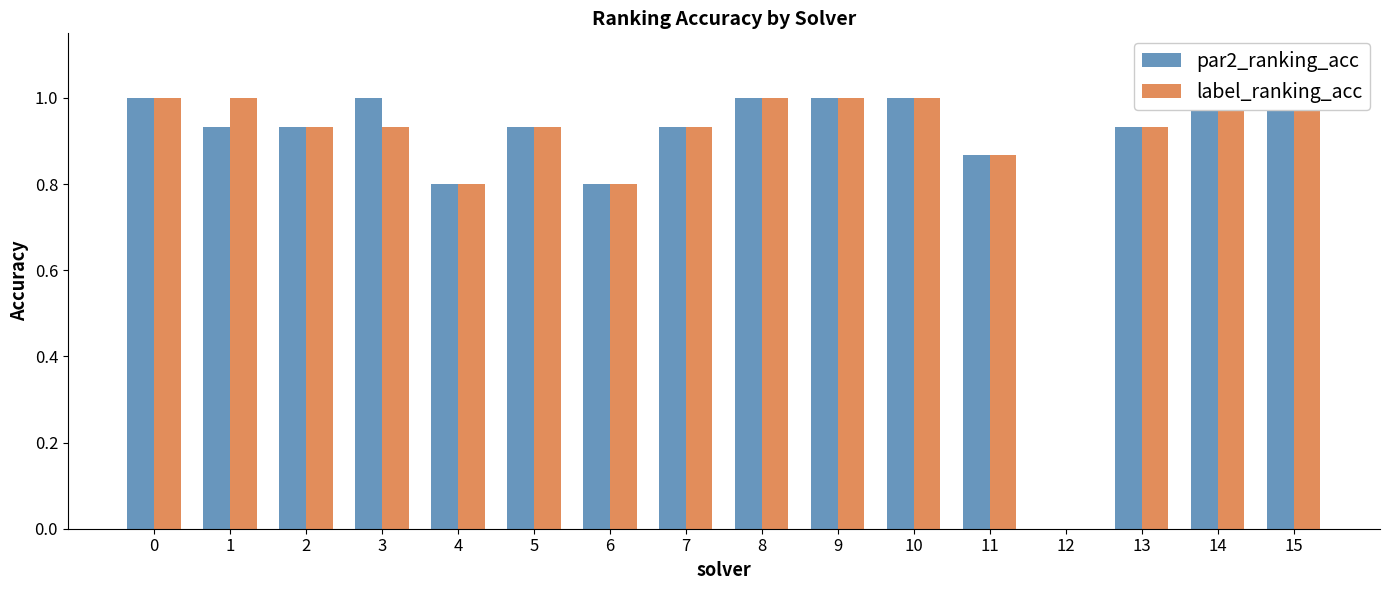

At how many categories does at least one series exceed 0?

15